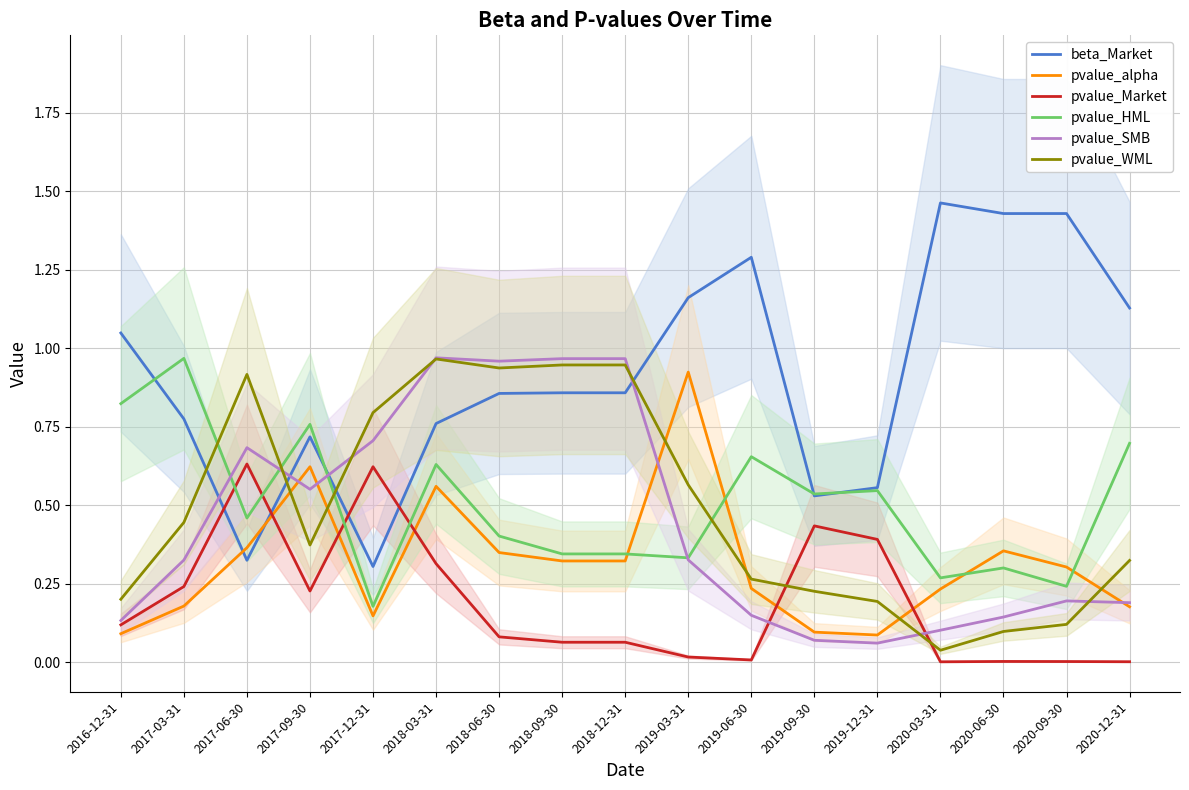

Where is pvalue_Market nearest to the value 0?

2020-03-31